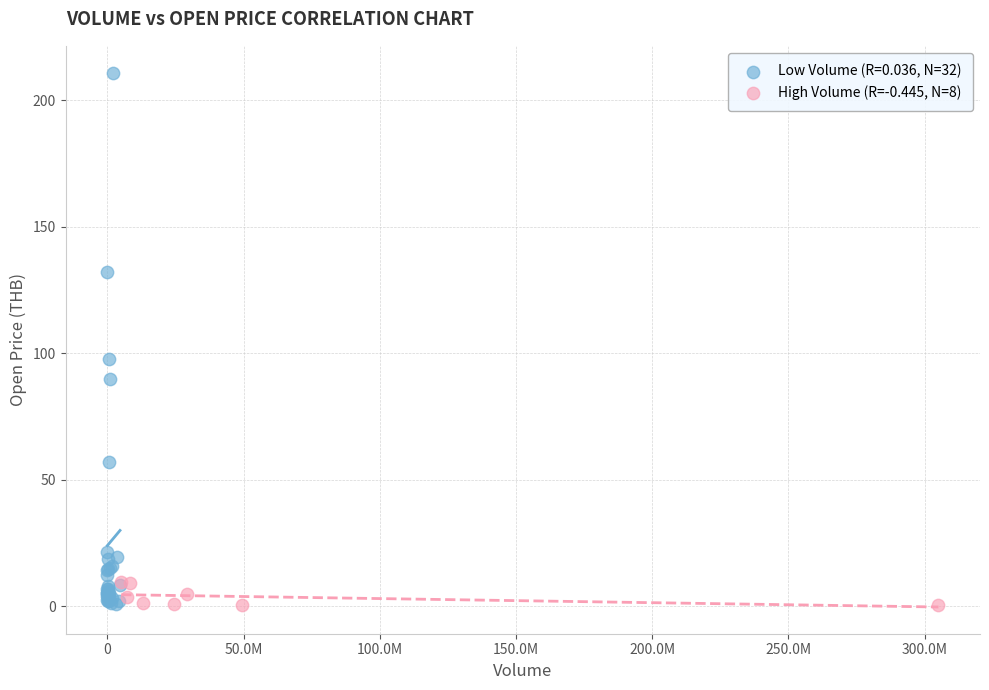

Which series reaches the maximum Y coordinate?

Low Volume (R=0.036, N=32)